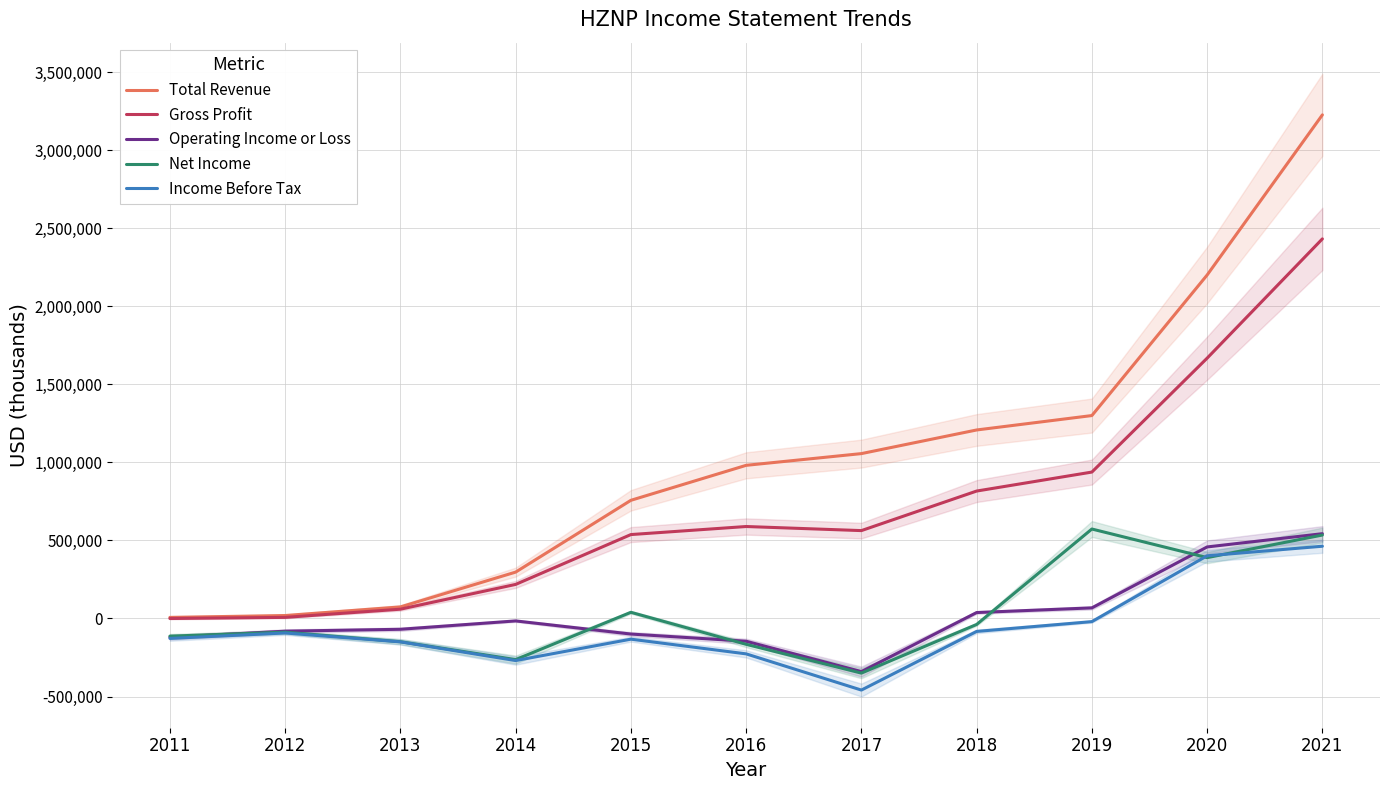

Where does the Operating Income or Loss series first go above -69300?

2014